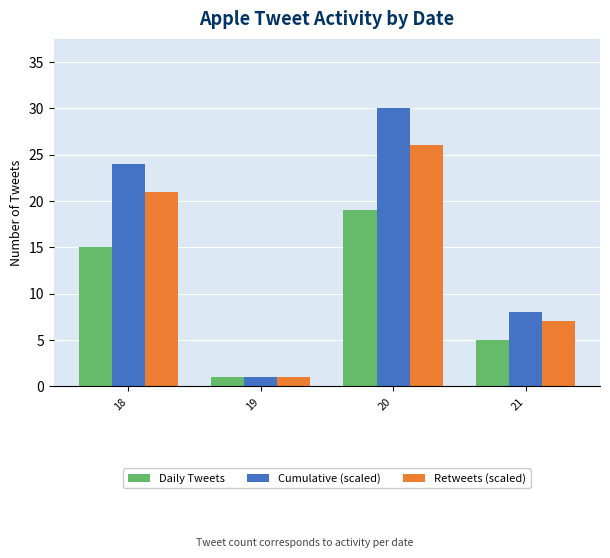

What are all the series names shown in the legend?

Daily Tweets, Cumulative (scaled), Retweets (scaled)